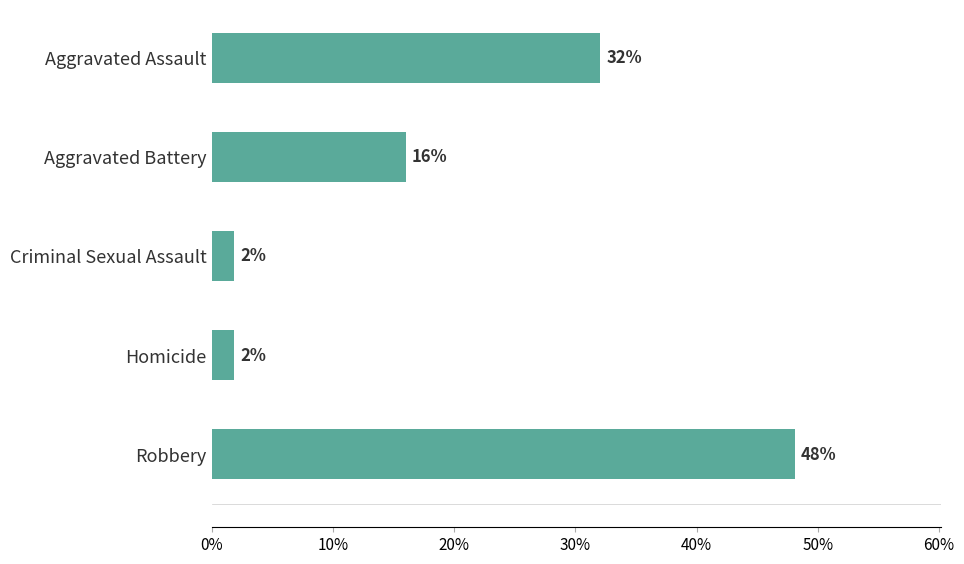

Does the chart contain any negative values?

No